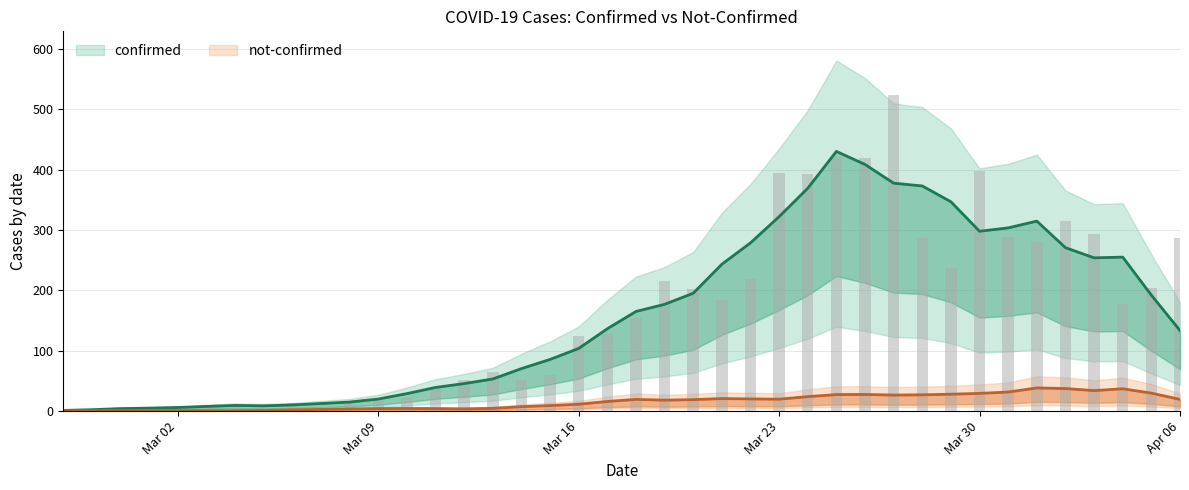

Which has a higher value, 2020-04-04 or 2020-03-08?

2020-04-04